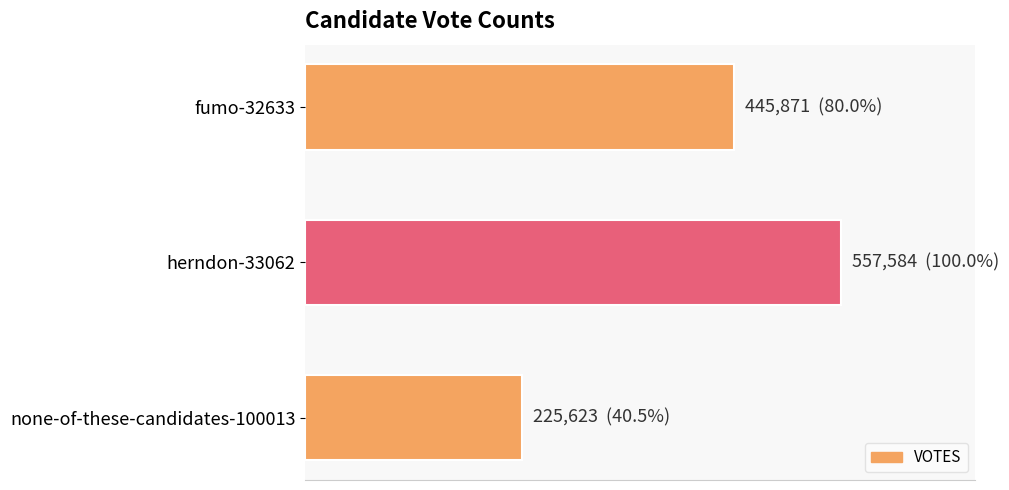

Are the bars horizontal?

Yes